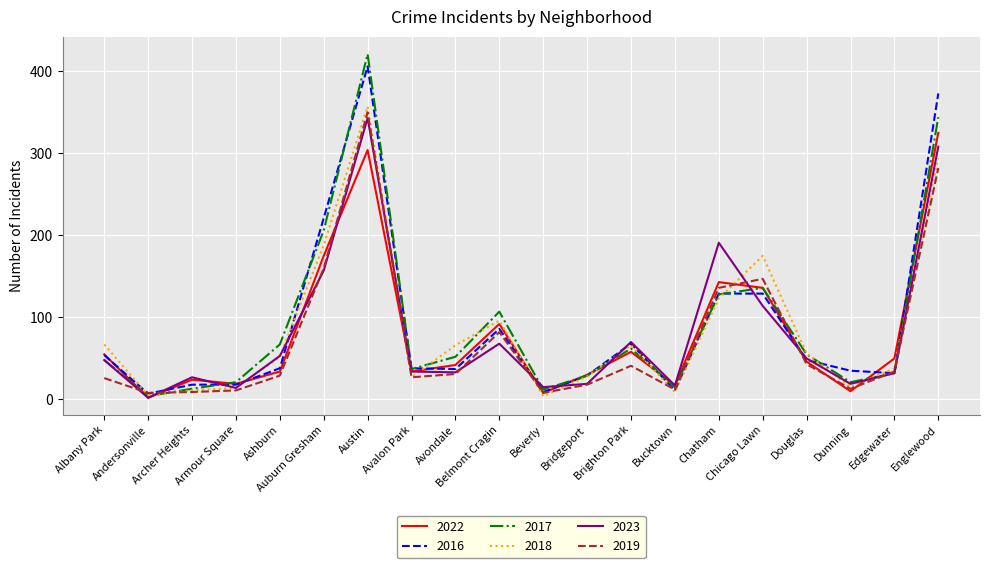

True or false: 2022 has a value of 92 at Belmont Cragin.

True